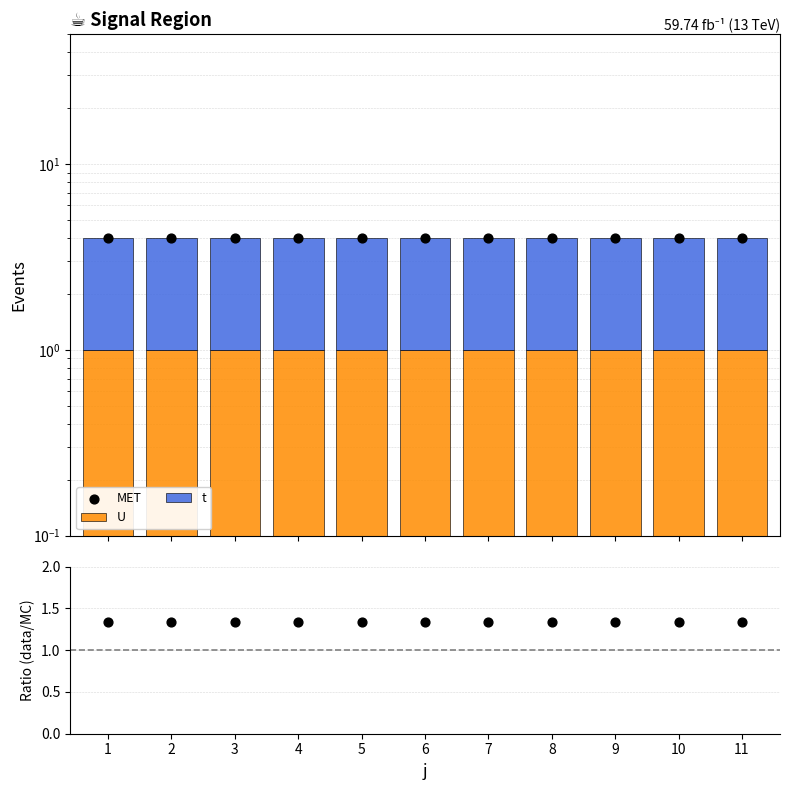

Which series has the largest total across all categories?

MET